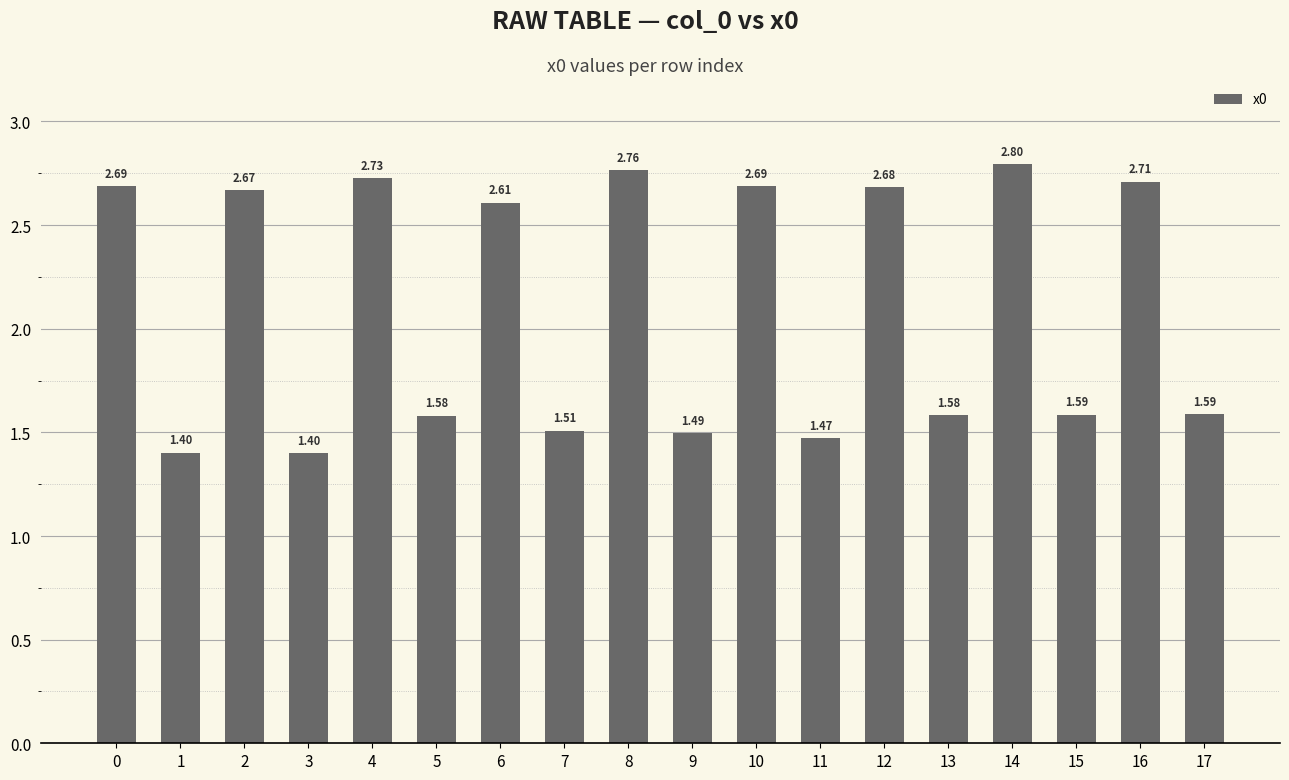

What is the change in value from 14 to 17?

-1.2